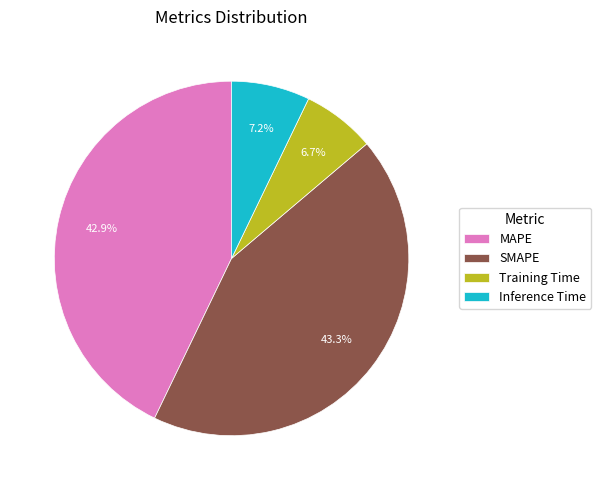

What portion of the pie excludes MAPE?

57.1%